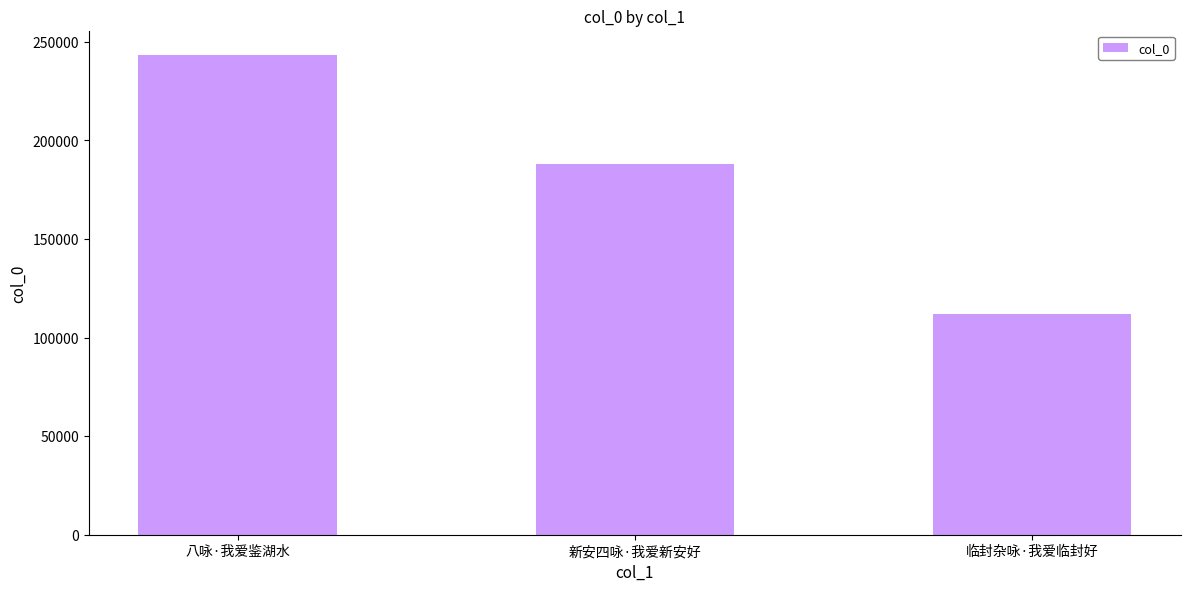

At which category does the chart reach its peak across all series?

八咏·我爱鉴湖水